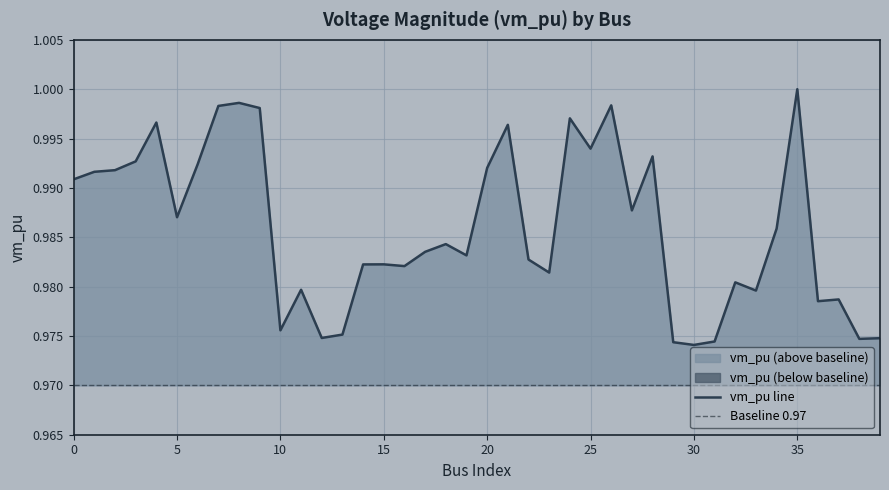

Which has a higher value, 23 or 8?

8